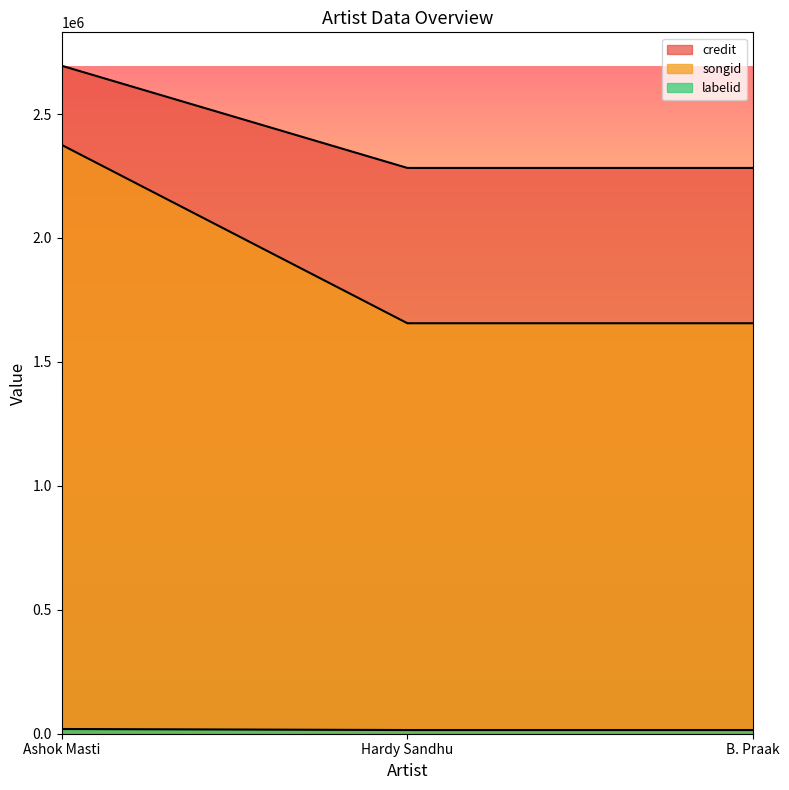

The value of labelid at Hardy Sandhu is 14891. True or false?

True